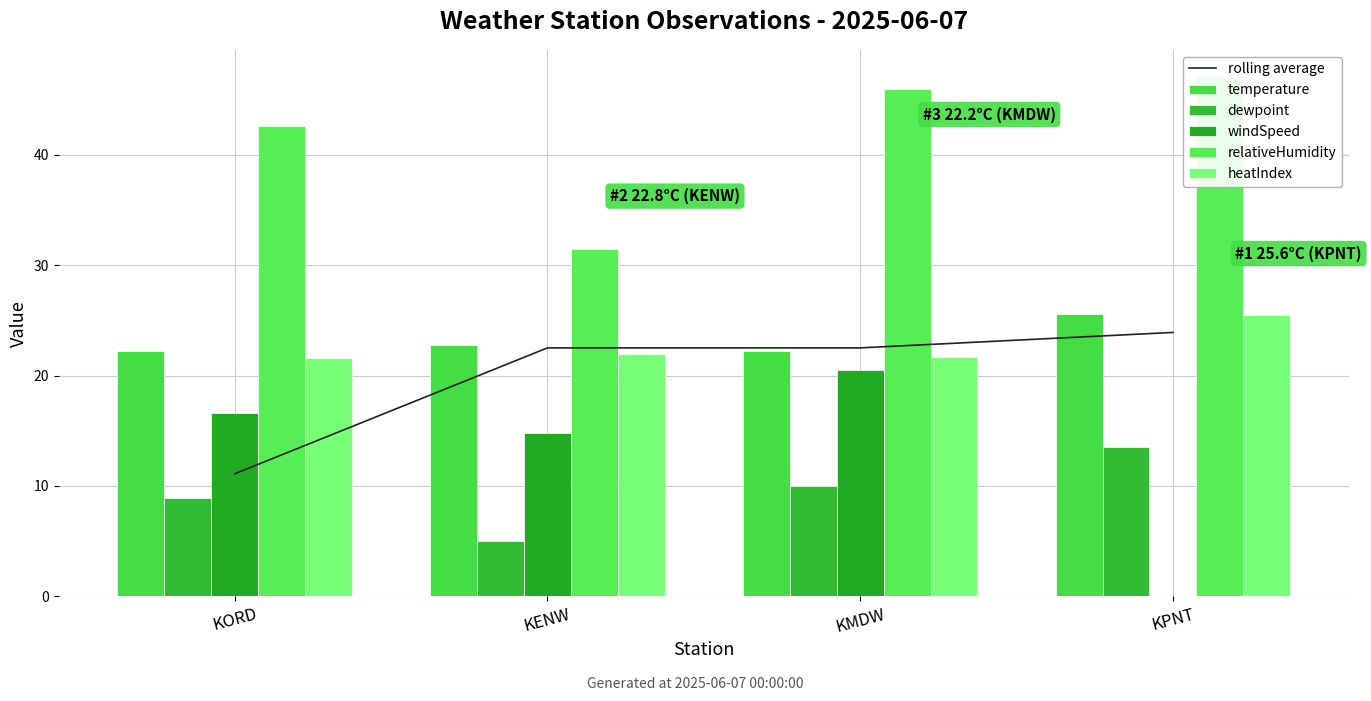

Which series changed the most between KORD and KPNT?

windSpeed